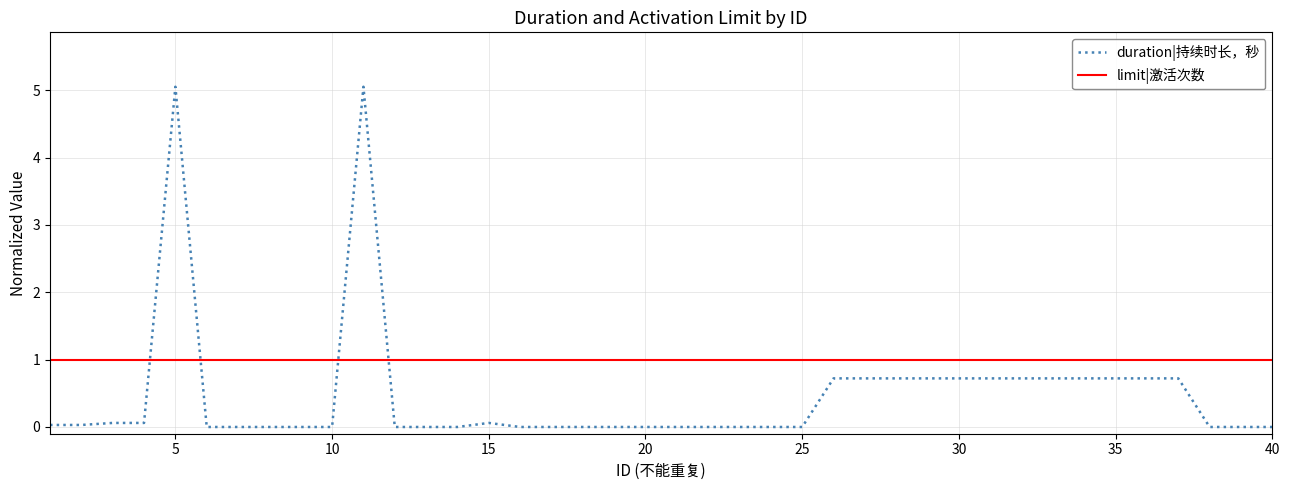

Which series has the largest total across all categories?

limit|激活次数